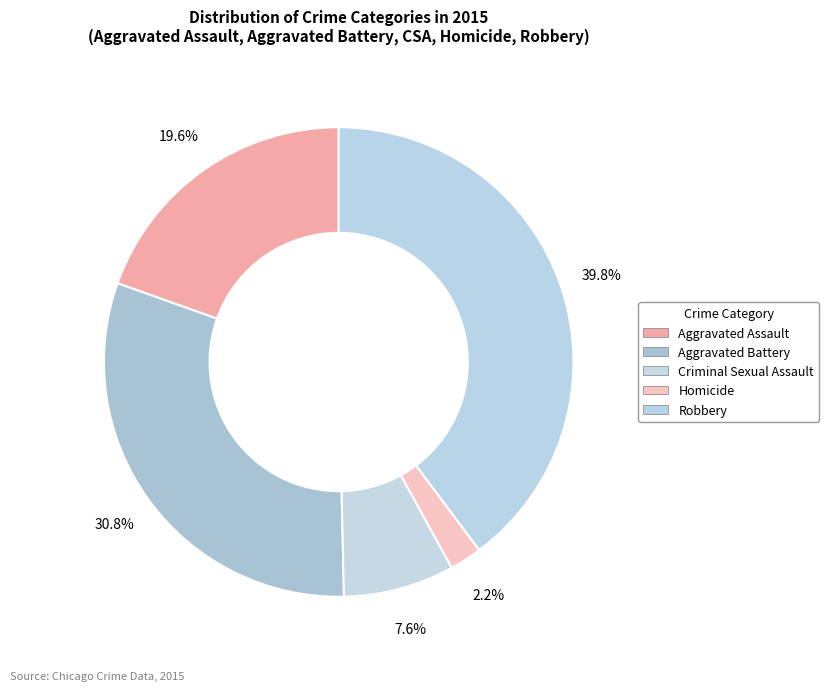

Is the sum of Aggravated Assault and Criminal Sexual Assault greater than half?

No